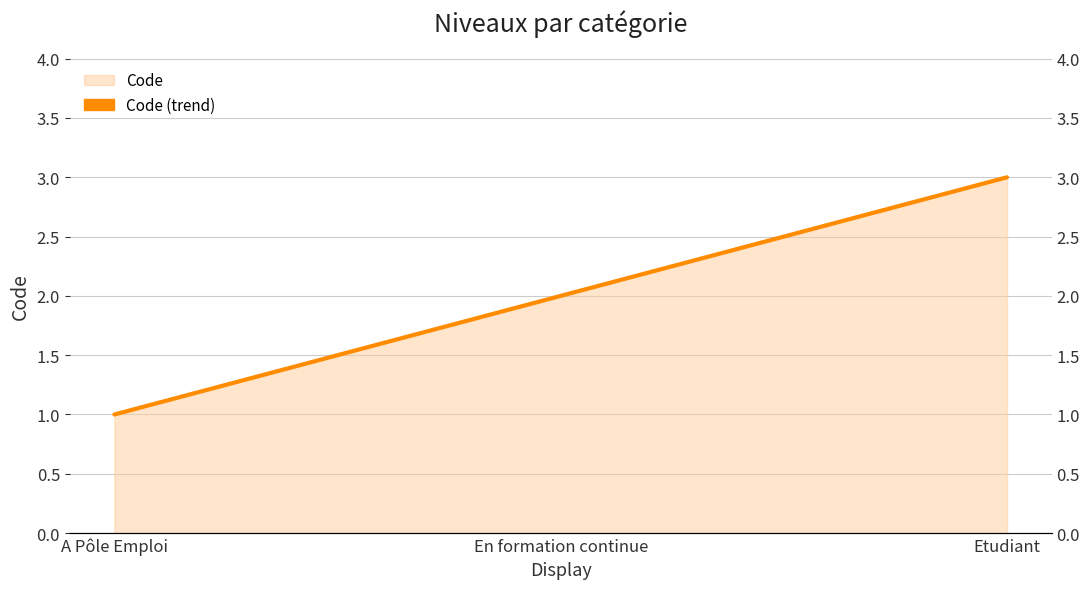

Reading left to right, extract all data points from this chart.

A Pôle Emploi=1	En formation continue=2	Etudiant=3